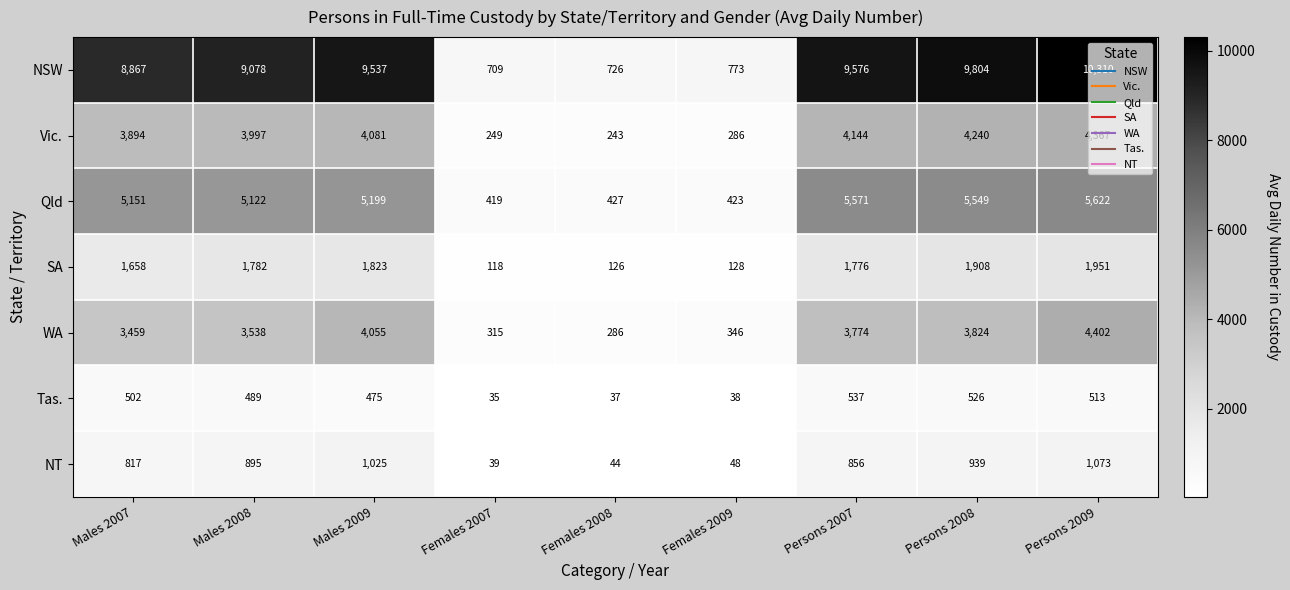

What is the difference between the highest and lowest values at Persons 2009?

9797